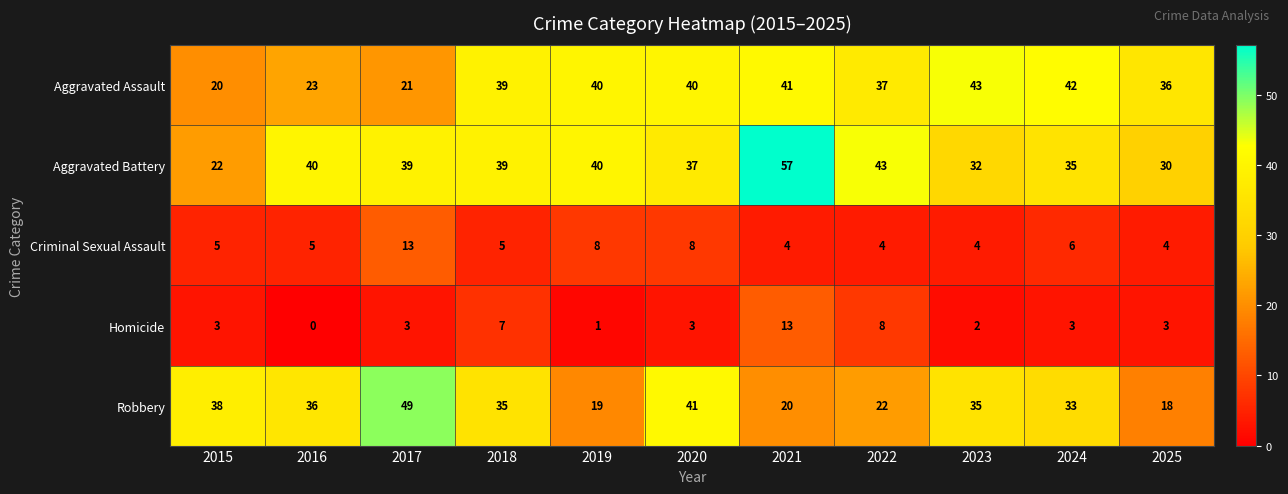

At 2020, list the series in order from smallest to largest.

Homicide, Criminal Sexual Assault, Aggravated Battery, Aggravated Assault, Robbery